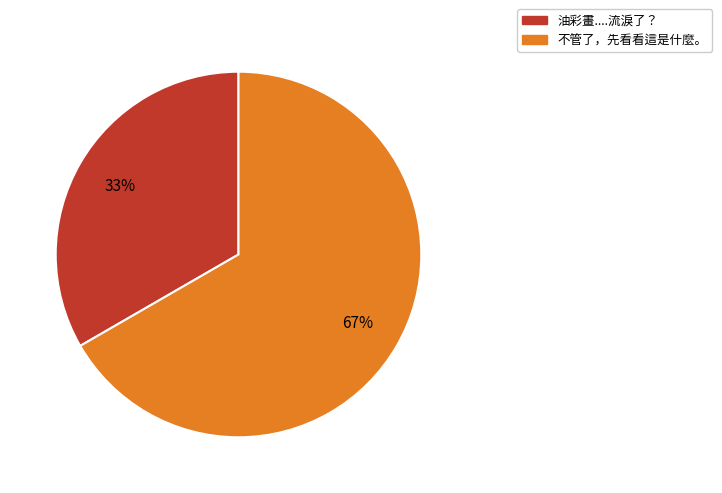

Combined, do 不管了，先看看這是什麼。 and 油彩畫....流淚了？ account for over 50%?

Yes